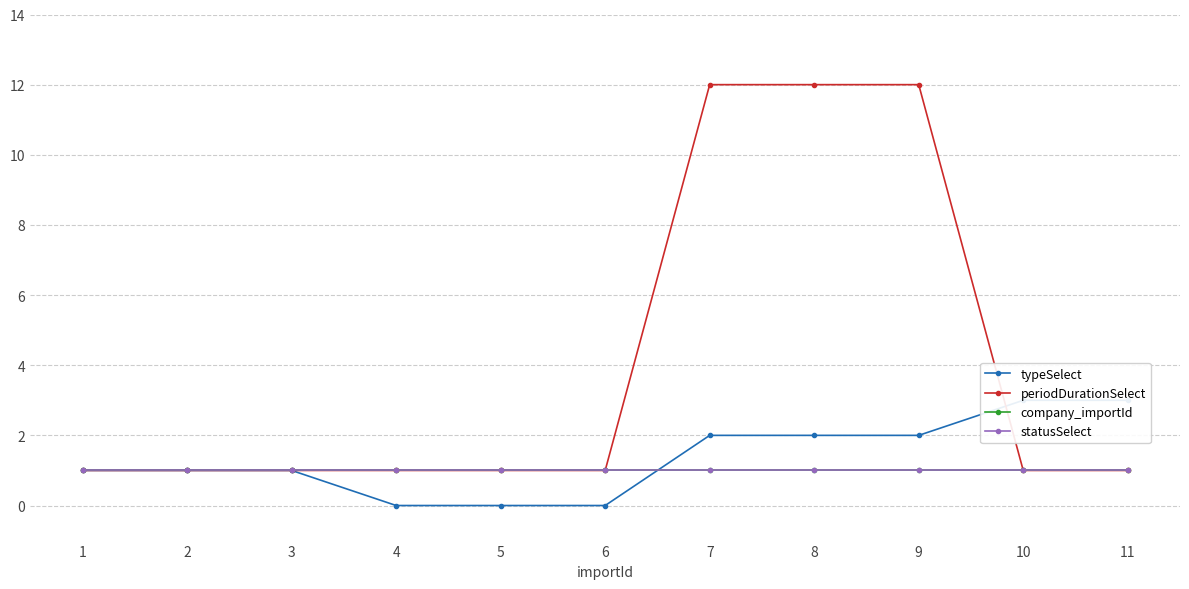

True or false: periodDurationSelect has more than 2 points higher than both neighbors.

False